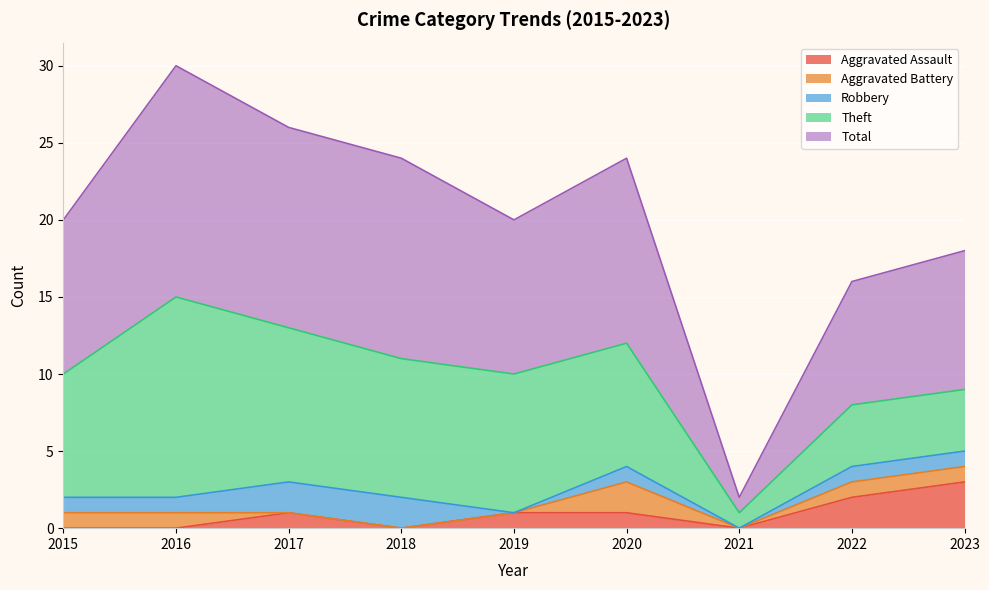

True or false: Robbery and Total intersect in this chart.

False